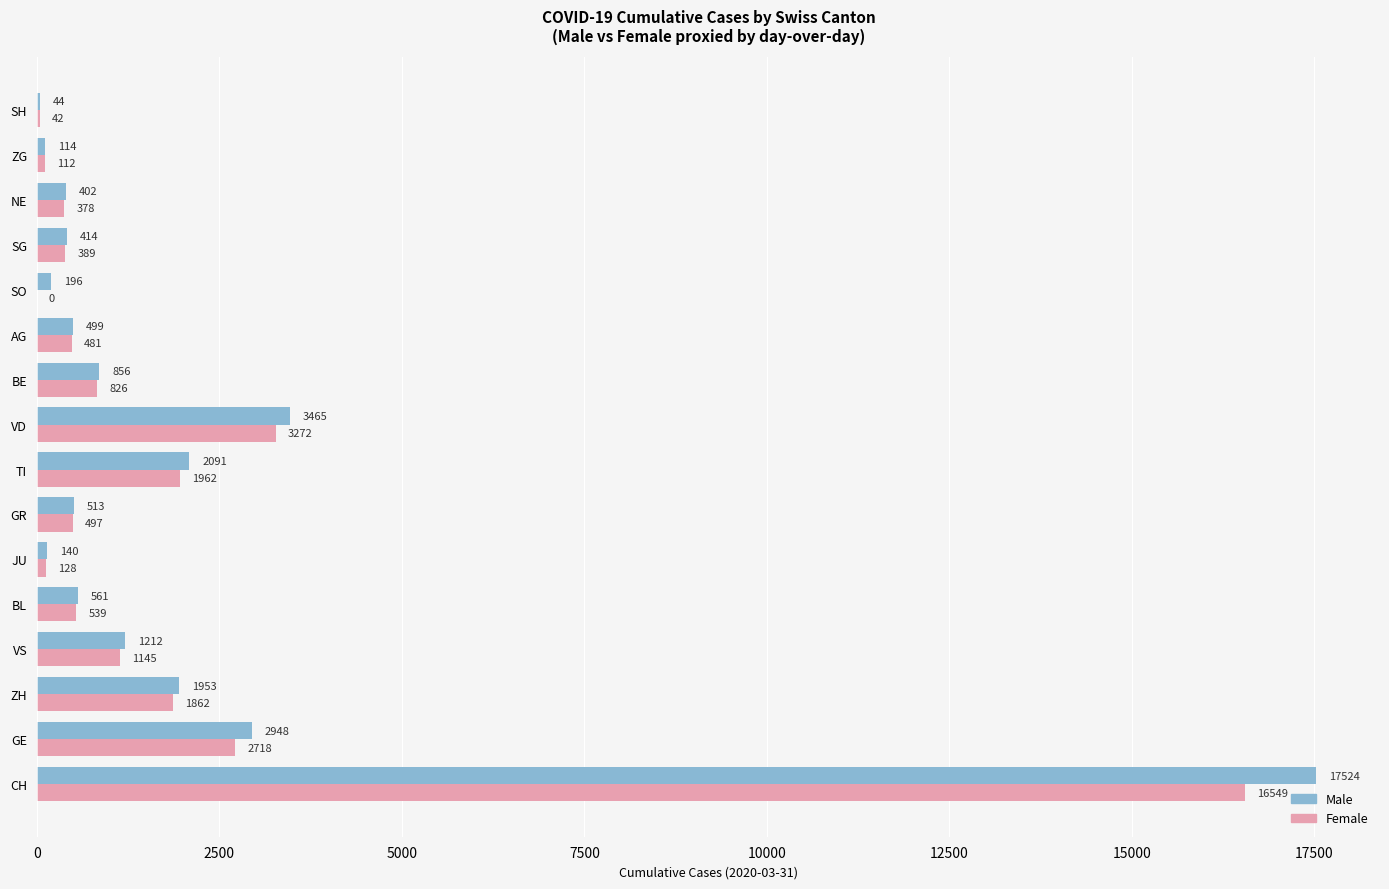

True or false: Male has a value of 2948 at GE.

True